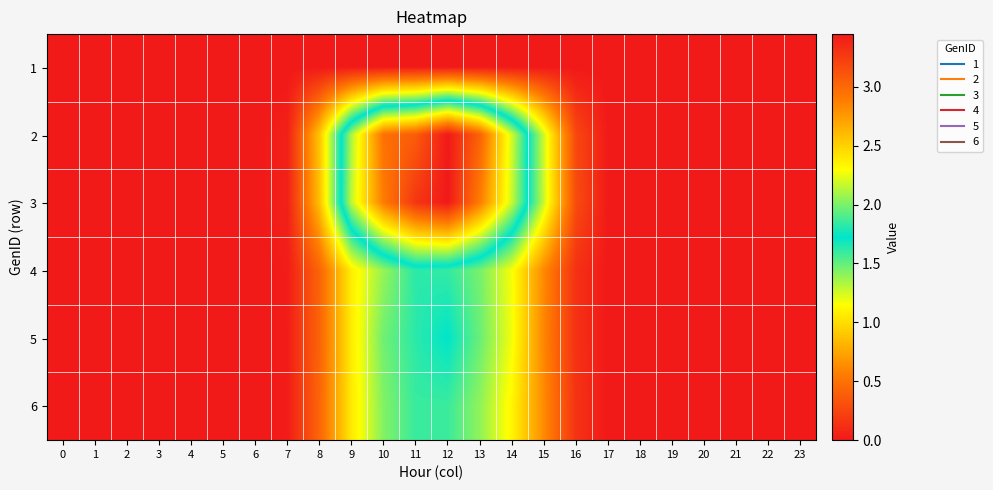

Reading right to left, list all the values displayed in this chart.

1: 23=0.0	22=0.0	21=0.0	20=0.0	19=0.0	18=0.0	17=0.0	16=0.0	15=0.0	14=0.0	13=0.0	12=0.0	11=0.0	10=0.0	9=0.0	8=0.0	7=0.0	6=0.0	5=0.0	4=0.0	3=0.0	2=0.0	1=0.0	0=0.0
2: 23=0.0	22=0.0	21=0.0	20=0.0	19=0.0	18=0.0	17=0.0	16=0.3	15=1.3	14=2.2	13=3.0	12=3.4	11=3.1	10=3.0	9=2.1	8=0.9	7=0.0	6=0.0	5=0.0	4=0.0	3=0.0	2=0.0	1=0.0	0=0.0
3: 23=0.0	22=0.0	21=0.0	20=0.0	19=0.0	18=0.0	17=0.0	16=0.3	15=1.3	14=2.2	13=2.9	12=3.4	11=3.3	10=2.9	9=2.2	8=0.9	7=0.0	6=0.0	5=0.0	4=0.0	3=0.0	2=0.0	1=0.0	0=0.0
4: 23=0.0	22=0.0	21=0.0	20=0.0	19=0.0	18=0.0	17=0.0	16=0.1	15=0.6	14=1.2	13=1.5	12=1.6	11=1.6	10=1.4	9=1.1	8=0.4	7=0.0	6=0.0	5=0.0	4=0.0	3=0.0	2=0.0	1=0.0	0=0.0
5: 23=0.0	22=0.0	21=0.0	20=0.0	19=0.0	18=0.0	17=0.0	16=0.1	15=0.6	14=1.2	13=1.5	12=1.7	11=1.6	10=1.5	9=1.1	8=0.4	7=0.0	6=0.0	5=0.0	4=0.0	3=0.0	2=0.0	1=0.0	0=0.0
6: 23=0.0	22=0.0	21=0.0	20=0.0	19=0.0	18=0.0	17=0.0	16=0.1	15=0.6	14=1.1	13=1.4	12=1.6	11=1.6	10=1.4	9=1.1	8=0.4	7=0.0	6=0.0	5=0.0	4=0.0	3=0.0	2=0.0	1=0.0	0=0.0